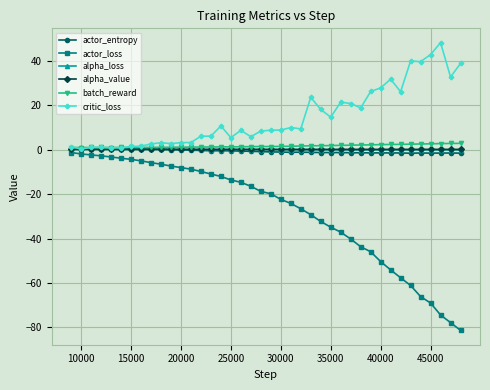

True or false: actor_entropy has more than 0 points higher than both neighbors.

True